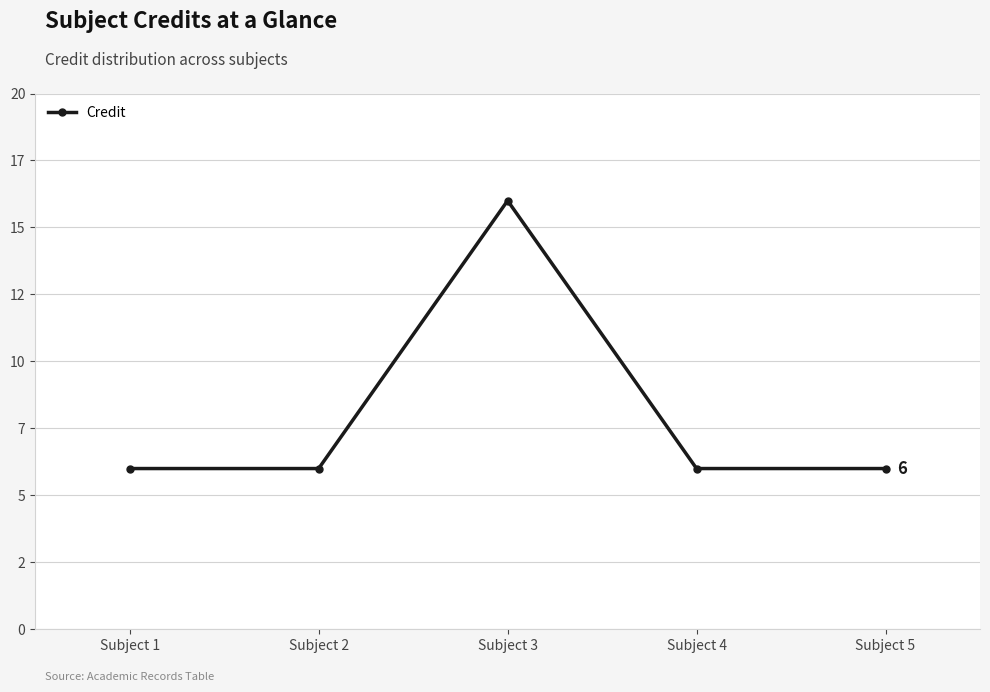

How many lines are shown in the chart?

1